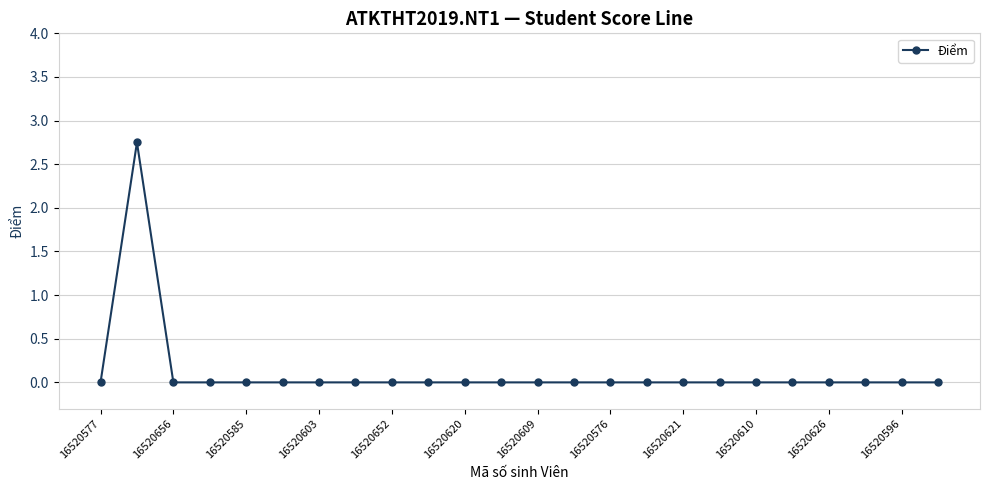

Where is the data nearest to the value 1?

16520577